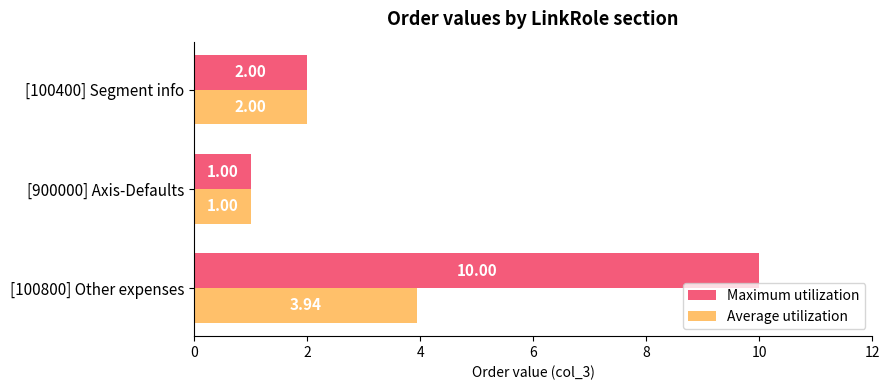

What is the difference between the highest and lowest values at [100800] Other expenses?

6.1